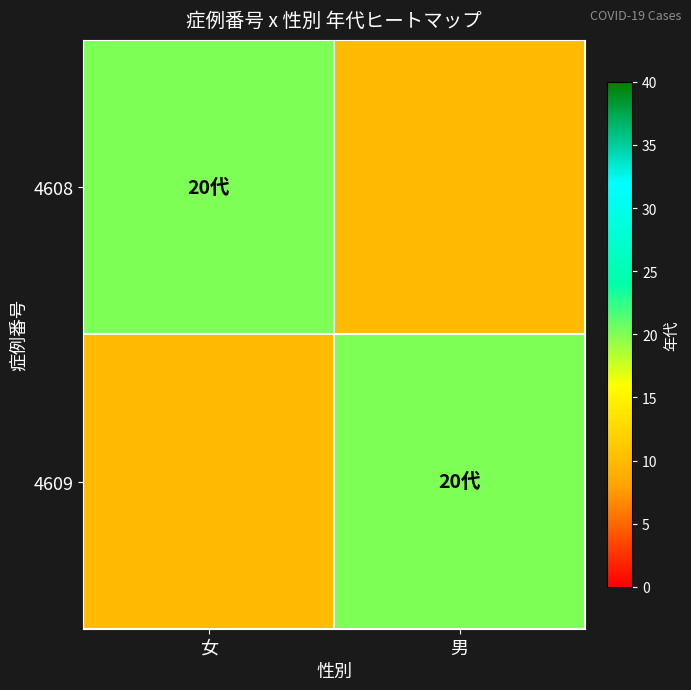

Reading right to left, list all the values displayed in this chart.

4608: 男=10	女=20
4609: 男=20	女=10